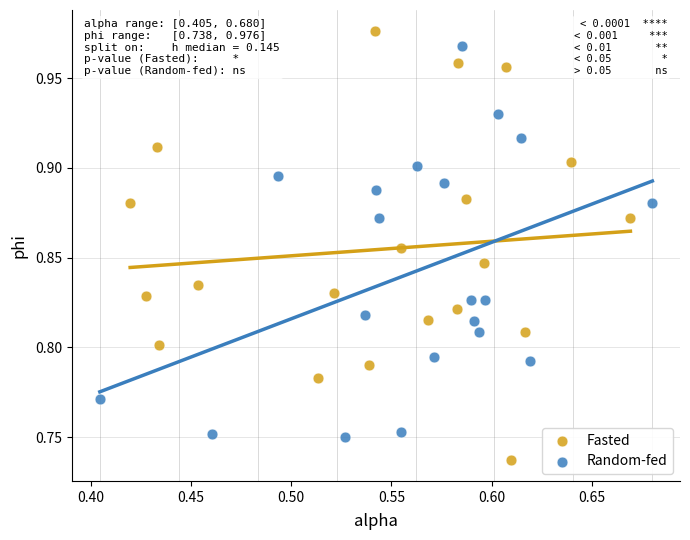

Which series has the largest Y range (max minus min)?

Fasted